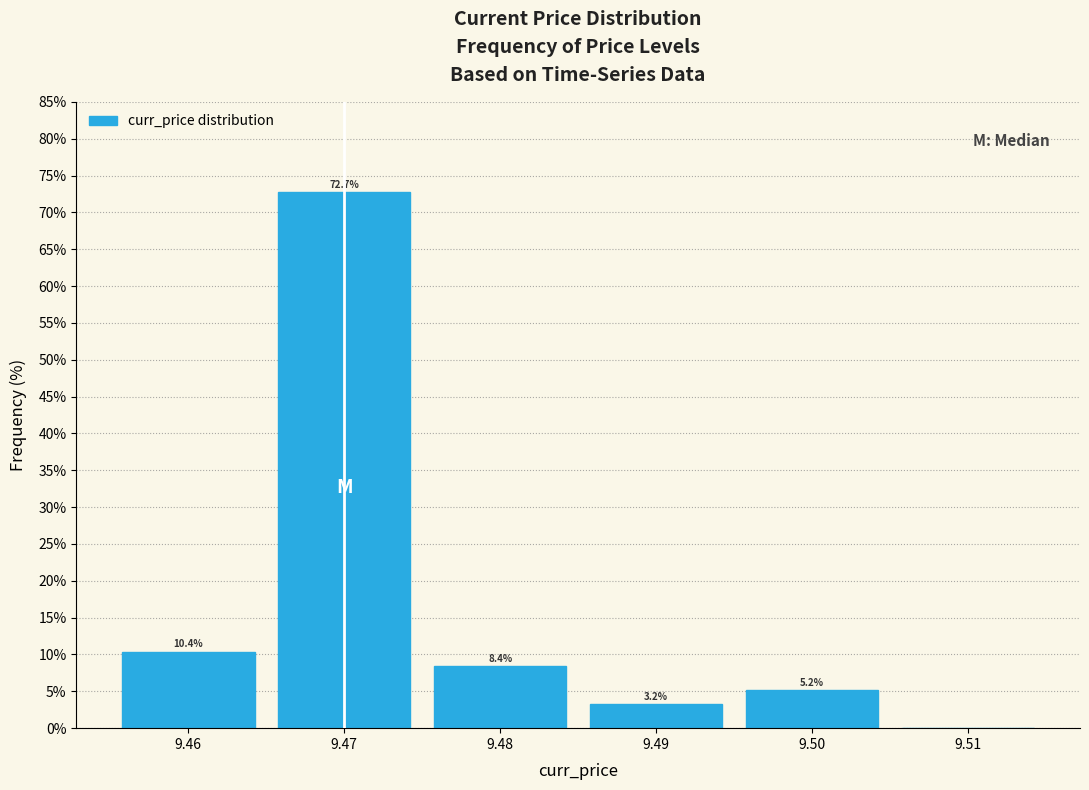

Which range on the x-axis has the tallest bar?

9.465 to 9.475